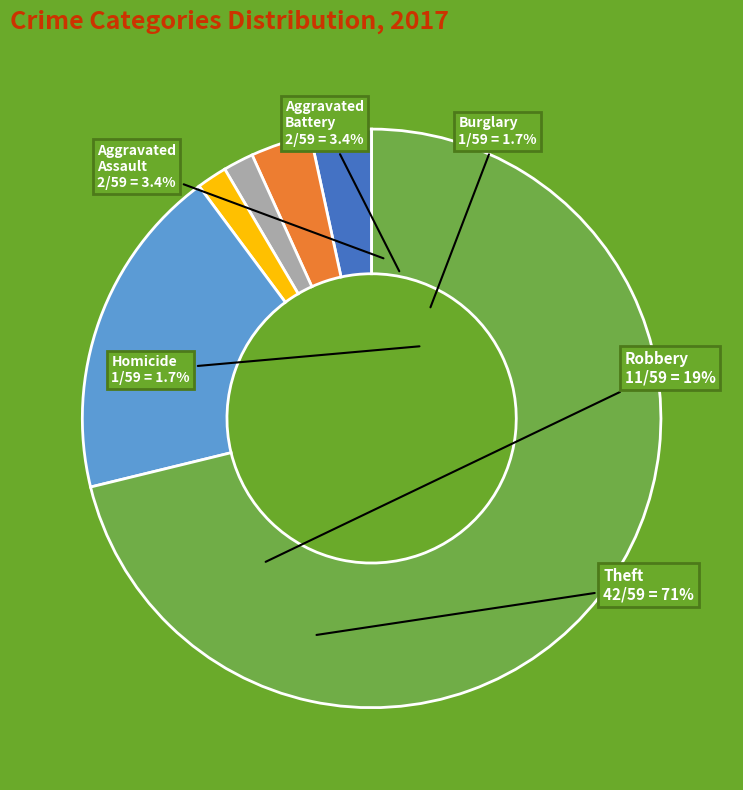

Between Theft and Aggravated Assault, which is larger?

Theft